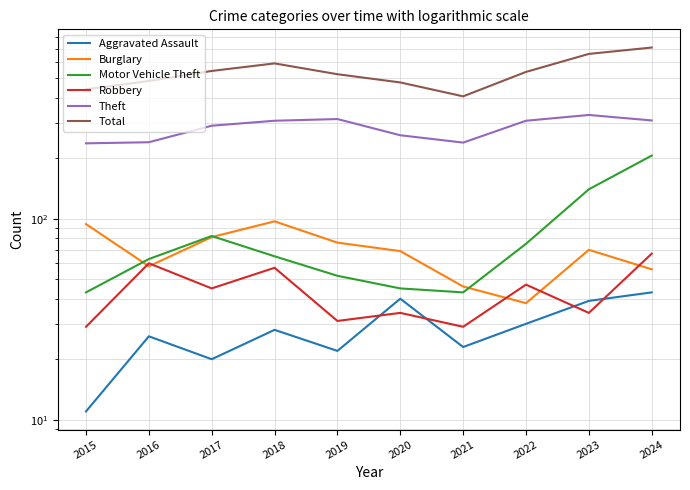

What is the value of the Aggravated Assault point at the 2nd from the left?

26